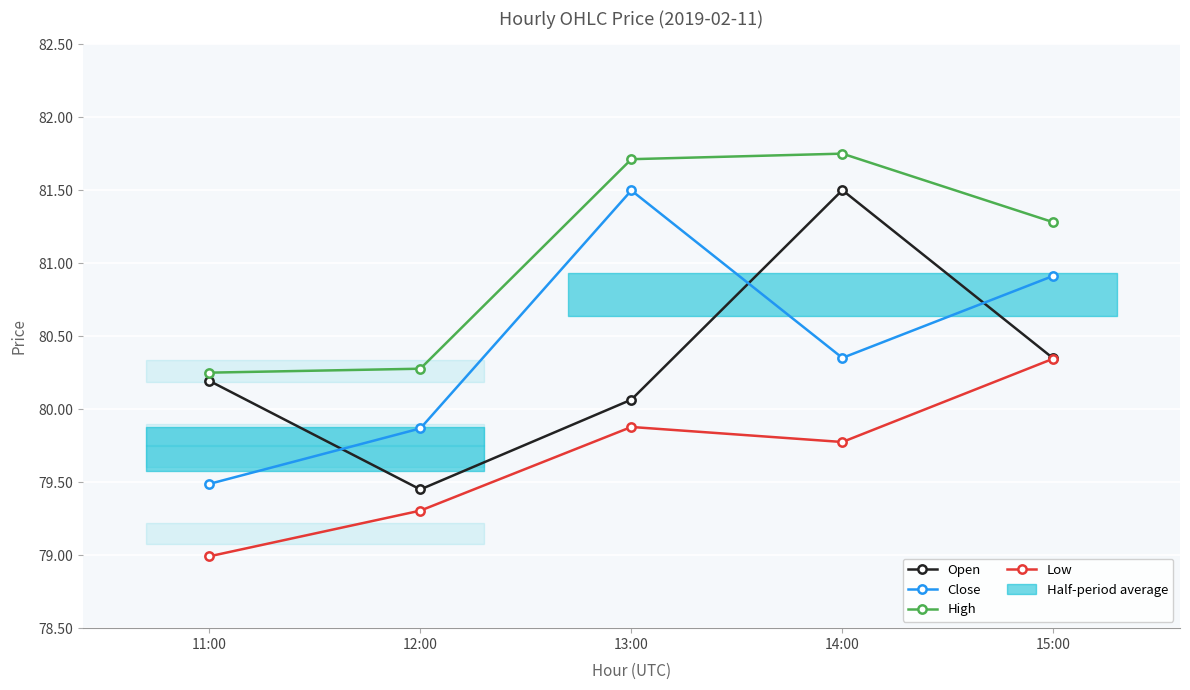

Rank the series by their maximum value, from lowest to highest.

Low, Close, Open, High